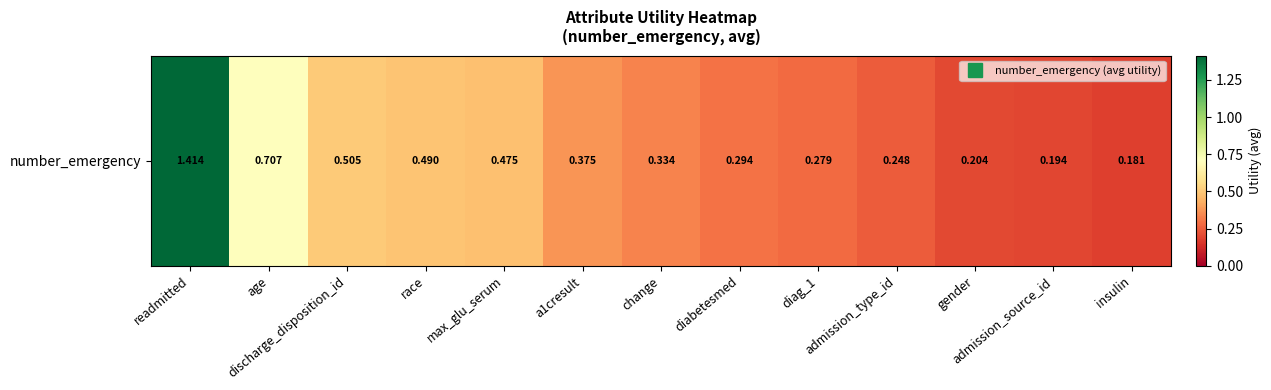

List the labels in order of value, largest first.

readmitted, age, discharge_disposition_id, race, max_glu_serum, a1cresult, change, diabetesmed, diag_1, admission_type_id, gender, admission_source_id, insulin